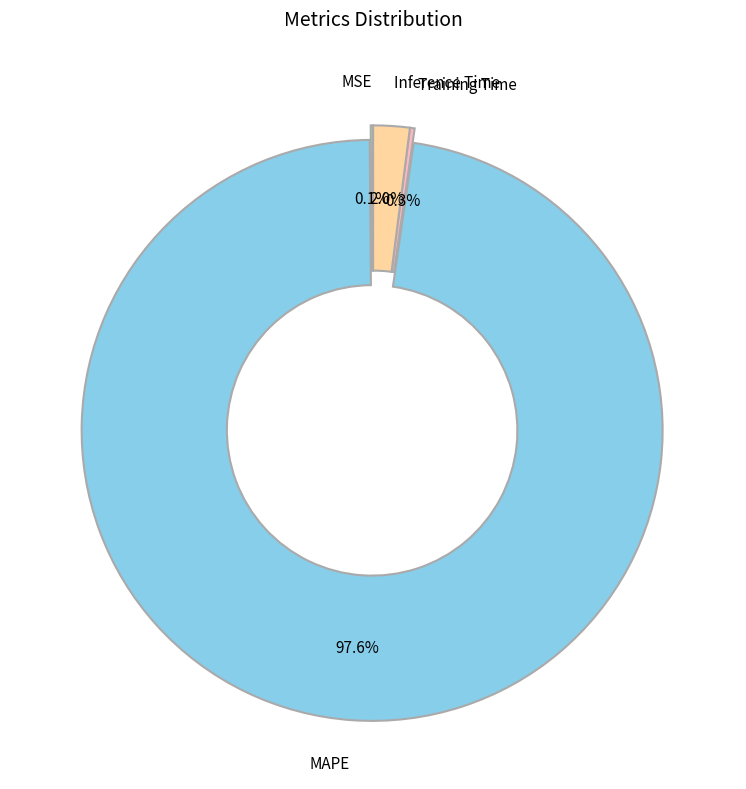

Between MAPE and Inference Time, which is larger?

MAPE